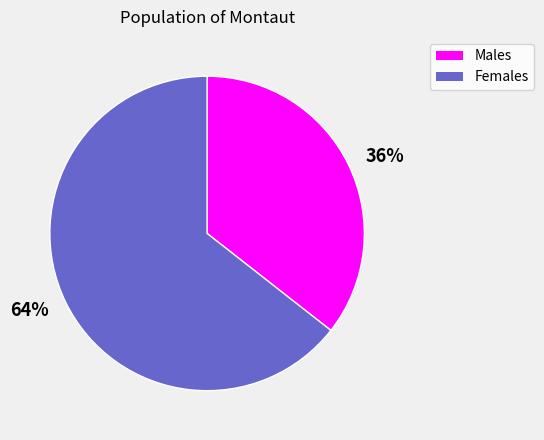

Which slice is the largest?

Females